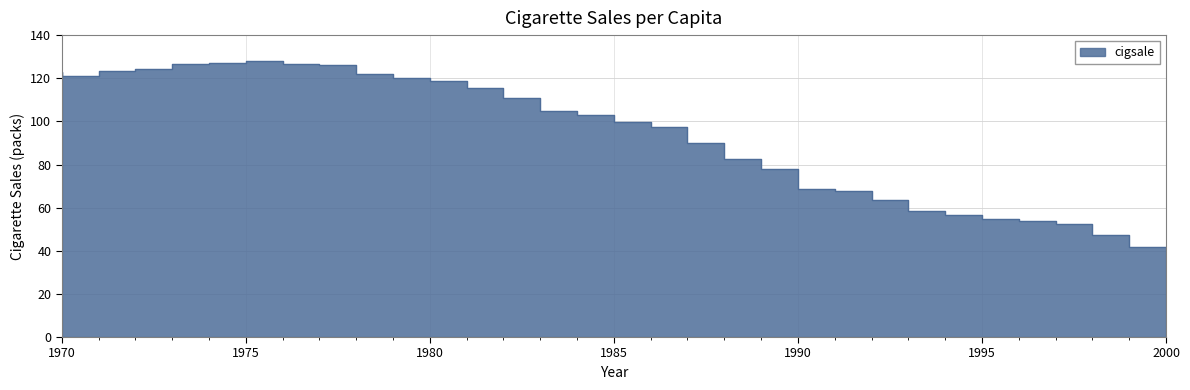

List the labels in order of value, smallest first.

2000, 1999, 1998, 1997, 1996, 1995, 1994, 1993, 1992, 1991, 1990, 1989, 1988, 1987, 1986, 1985, 1984, 1983, 1982, 1981, 1980, 1971, 1979, 1970, 1972, 1973, 1978, 1977, 1974, 1975, 1976